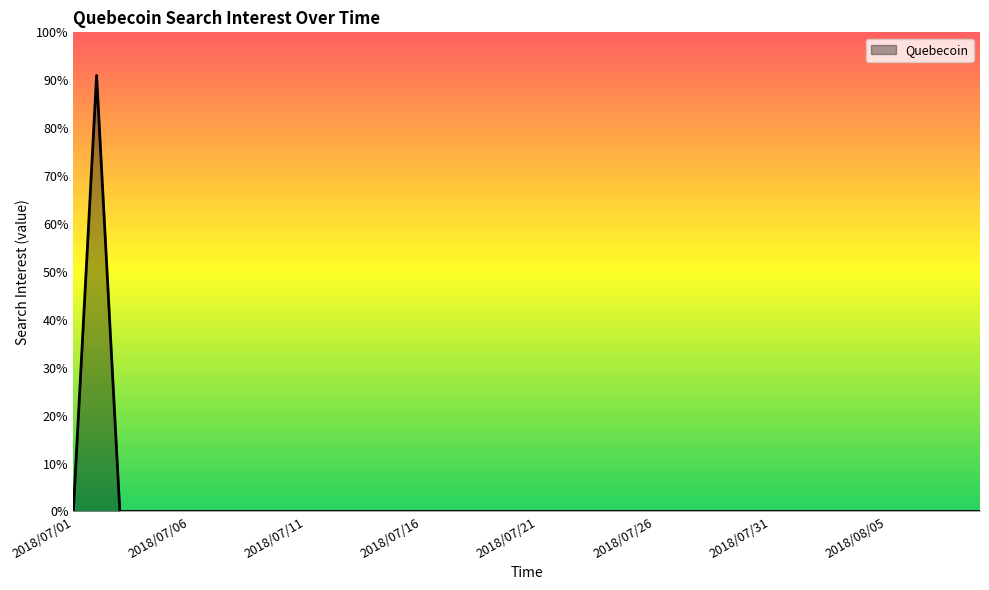

What is the sum of all values?

91